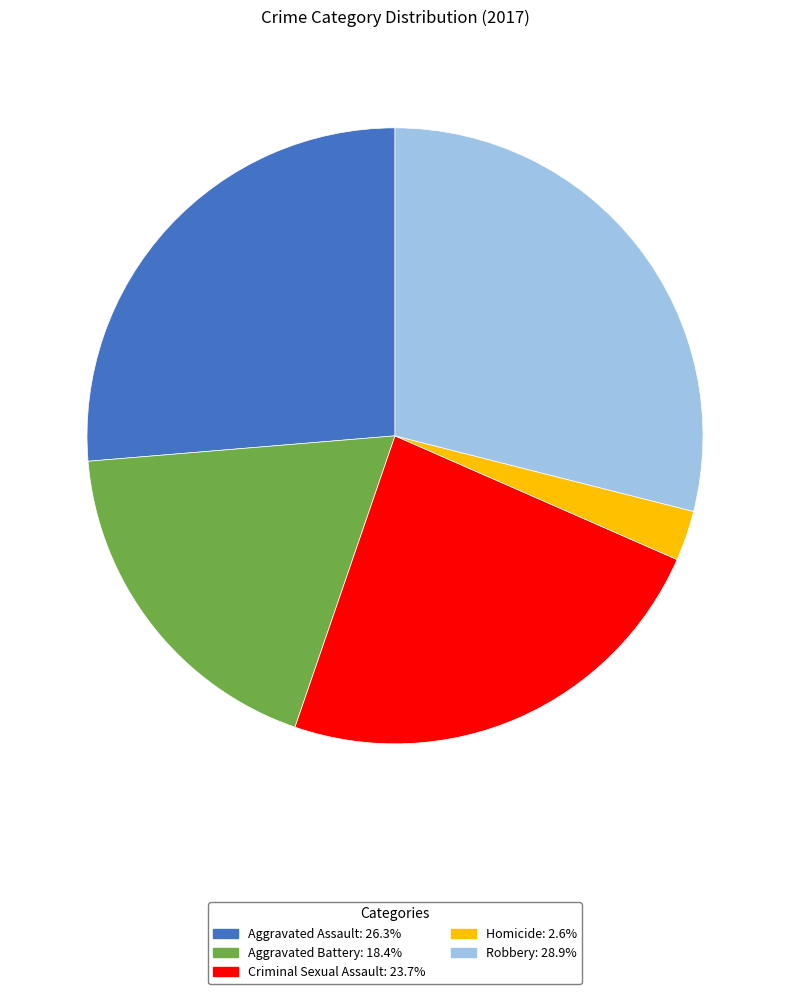

Is Homicide the majority of the pie?

No